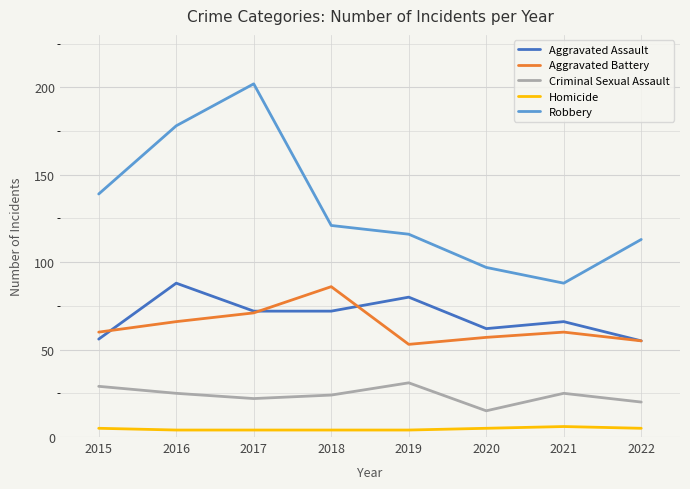

Is this an area chart (filled region under the line)?

No